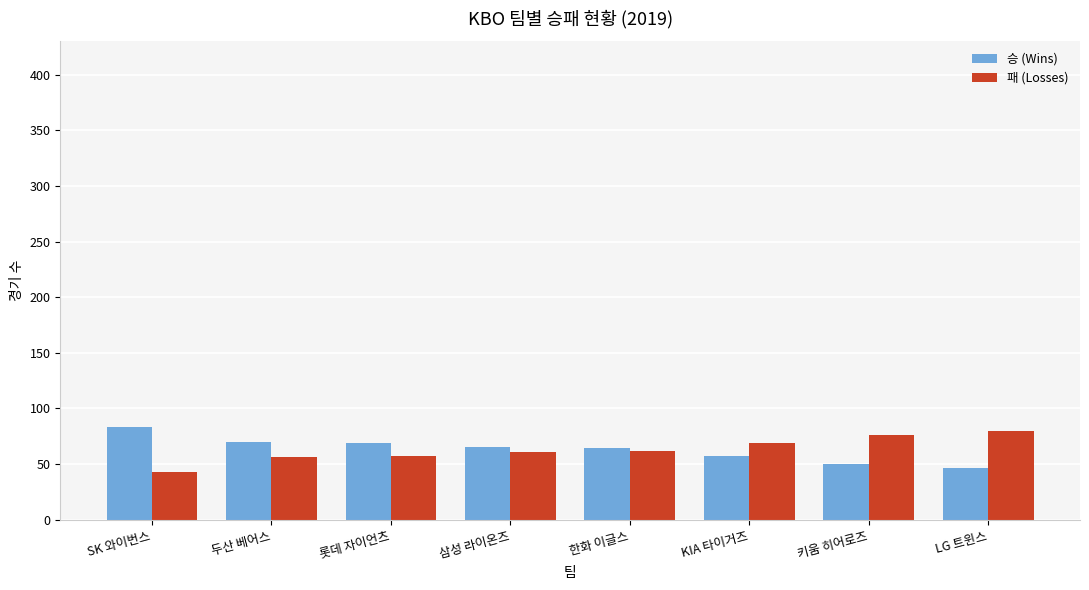

Rank the series at LG 트윈스 from highest to lowest value.

패 (Losses), 승 (Wins)